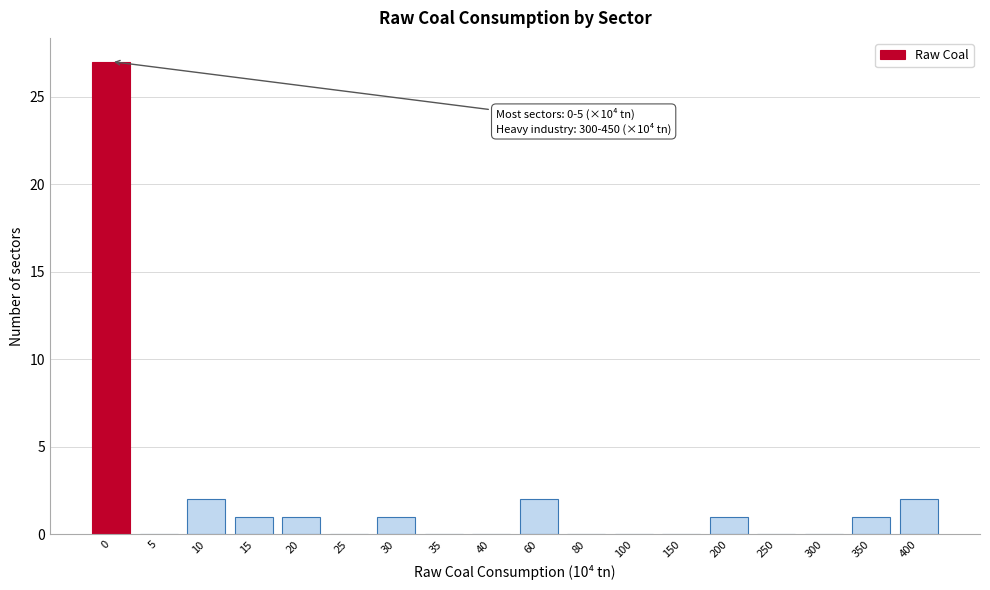

Reading right to left, extract all data points from this chart.

400=2	350=1	300=0	250=0	200=1	150=0	100=0	80=0	60=2	40=0	35=0	30=1	25=0	20=1	15=1	10=2	5=0	0=27